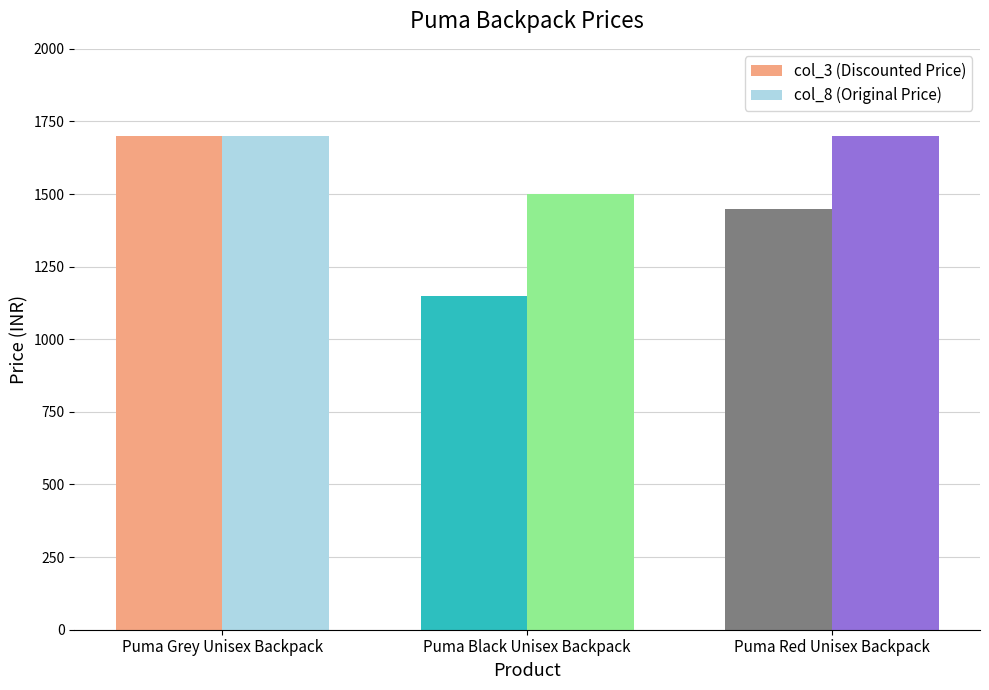

What are all the series names shown in the legend?

col_3 (Discounted Price), col_8 (Original Price)